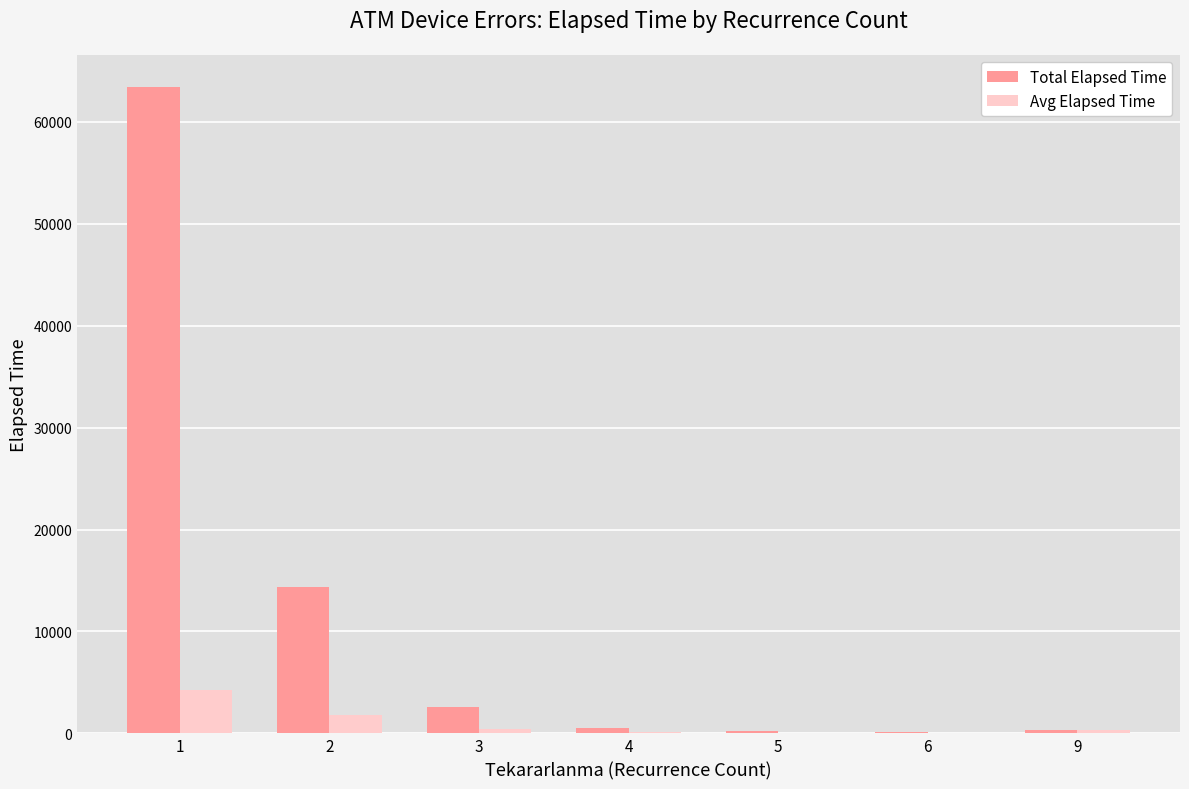

Which series has the largest total across all categories?

Total Elapsed Time